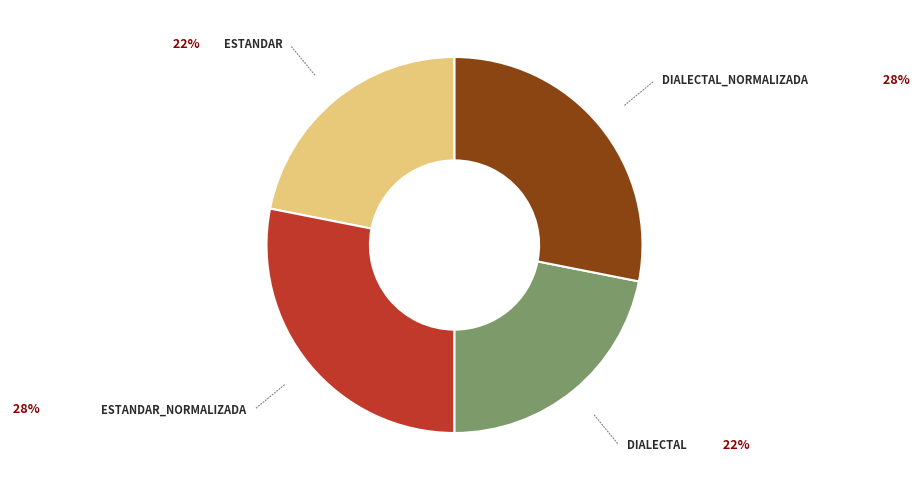

What is the largest slice in the pie chart?

Estandar_normalizada